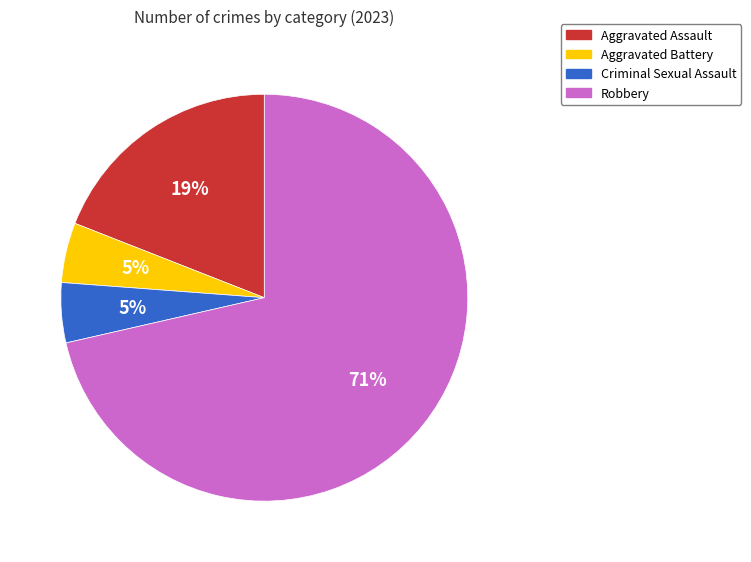

How many segments does this pie chart have?

4